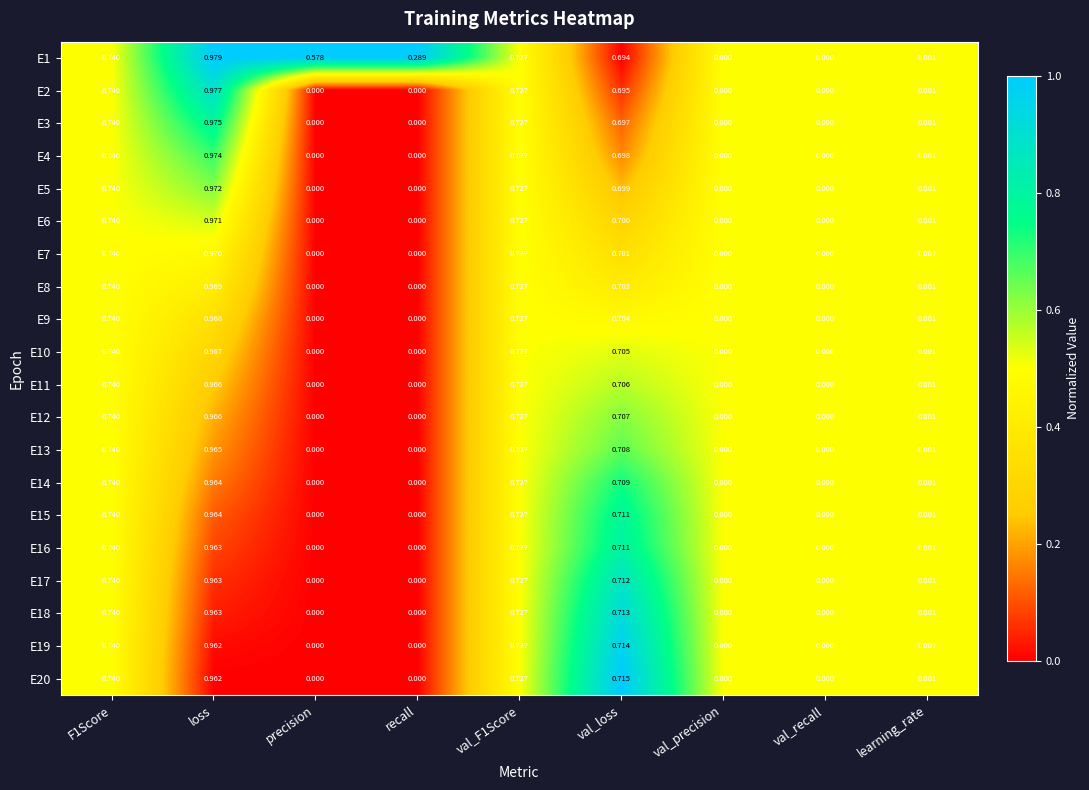

Count the number of data series in this chart.

20